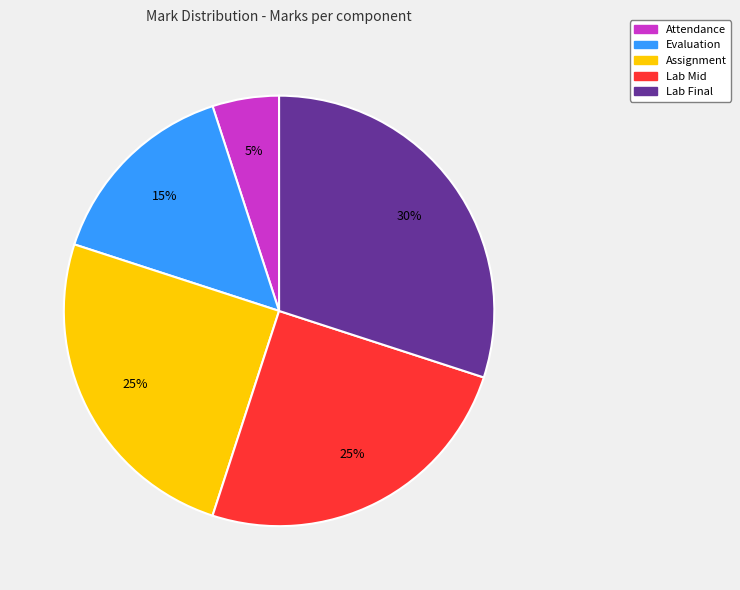

Is it true that Lab Mid is 32% of the pie?

False